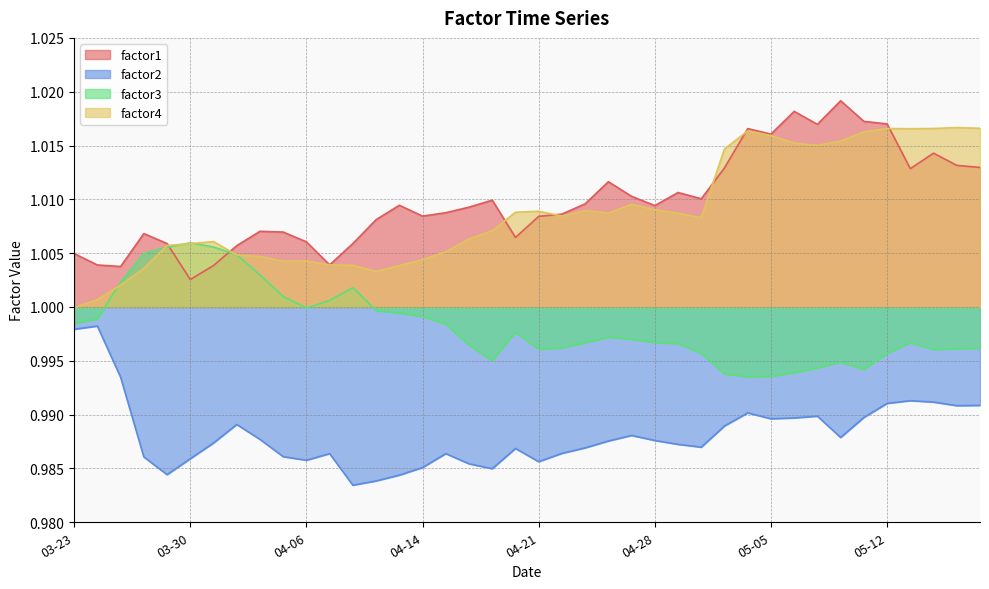

Is the value of factor3 at 2009-05-07 greater than the value of factor4 at 2009-05-01?

No